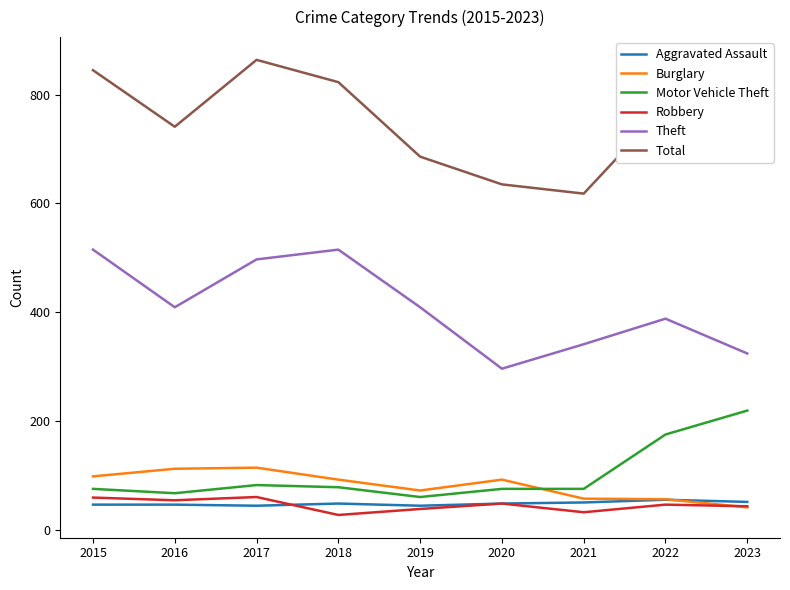

Is it true that Aggravated Assault equals 44 at 2017?

True